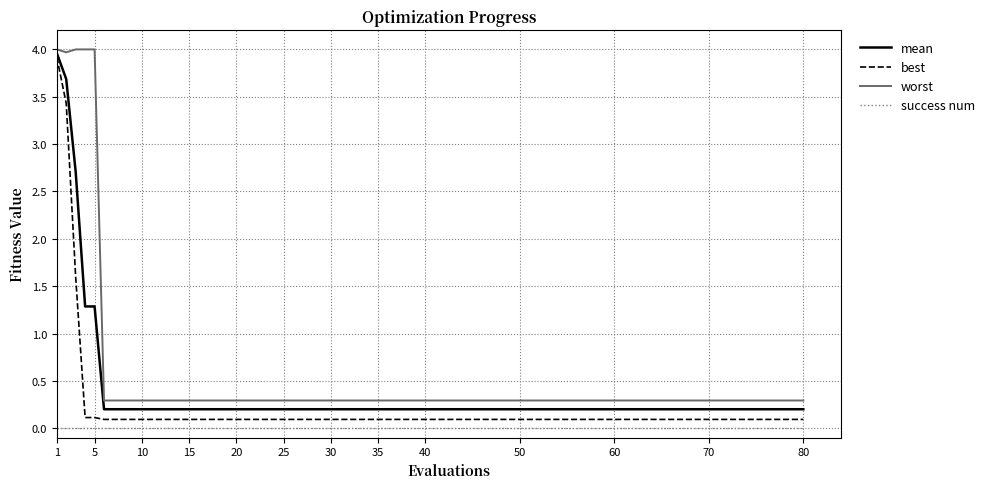

List the series in order of their overall mean, highest first.

worst, mean, best, success num